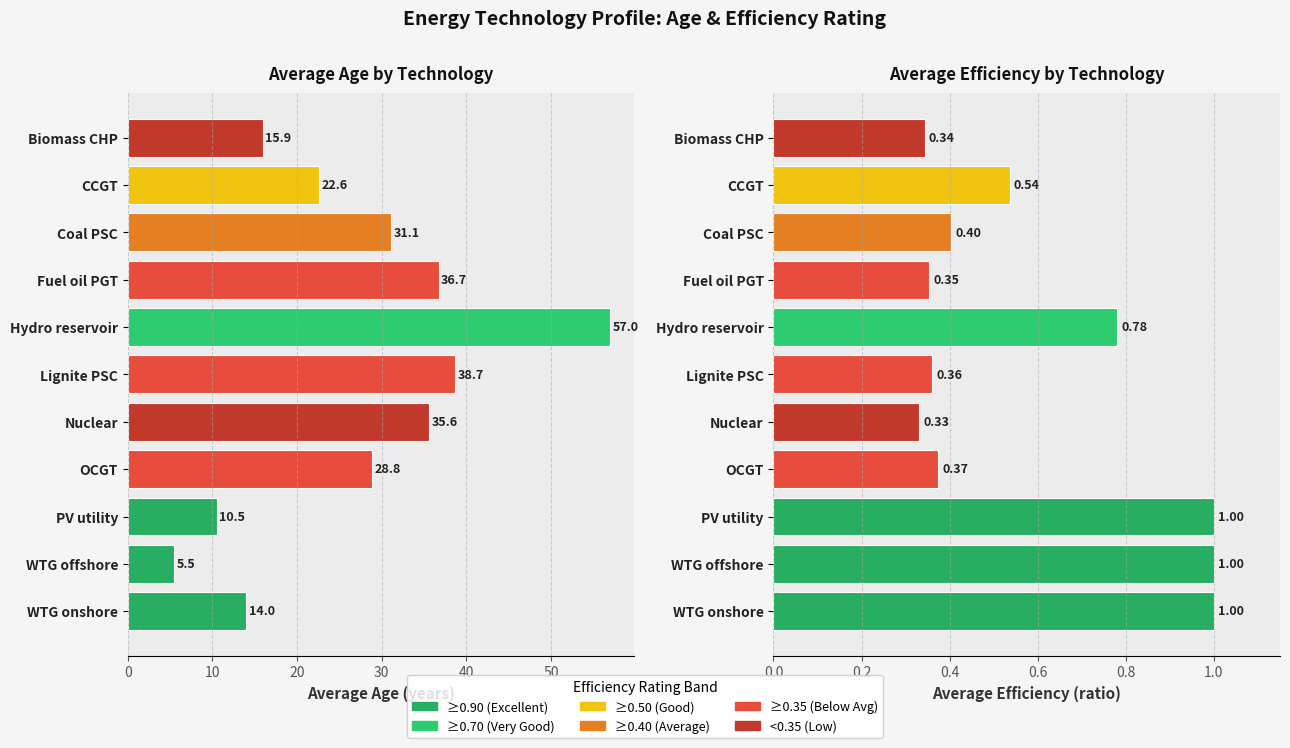

Which series has the widest spread of values?

Average of Age